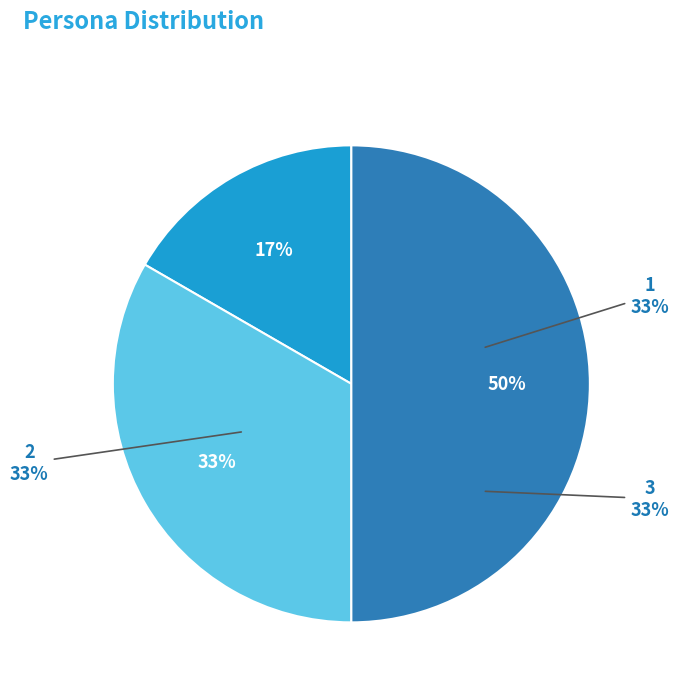

The 3 slice represents 57% of the pie. True or false?

False